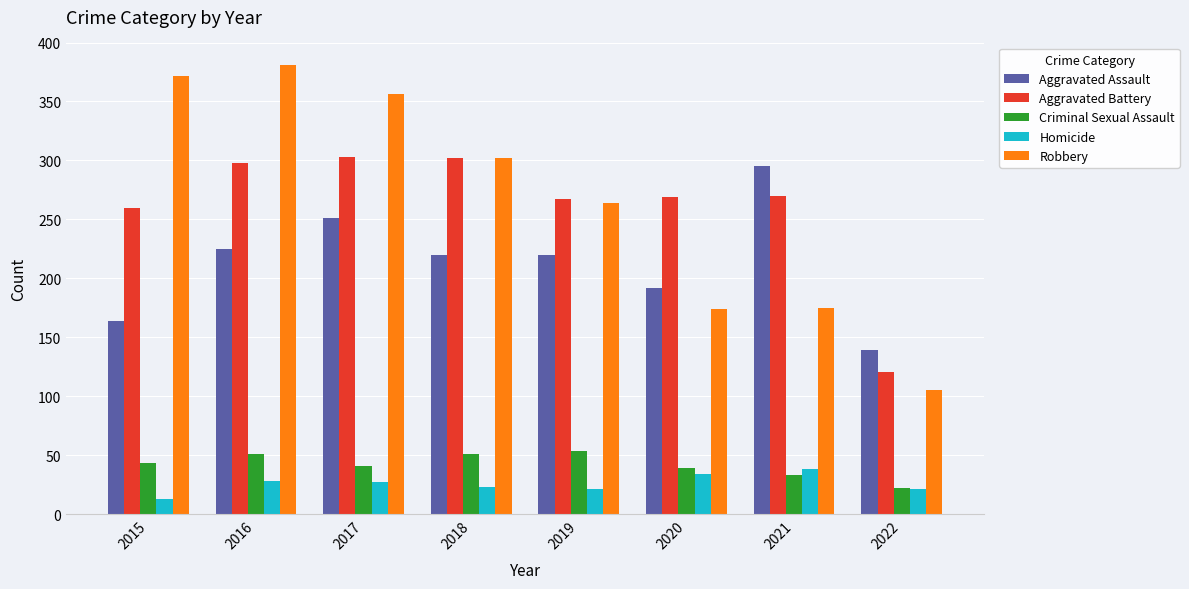

What is the average value of the Aggravated Battery series?

261